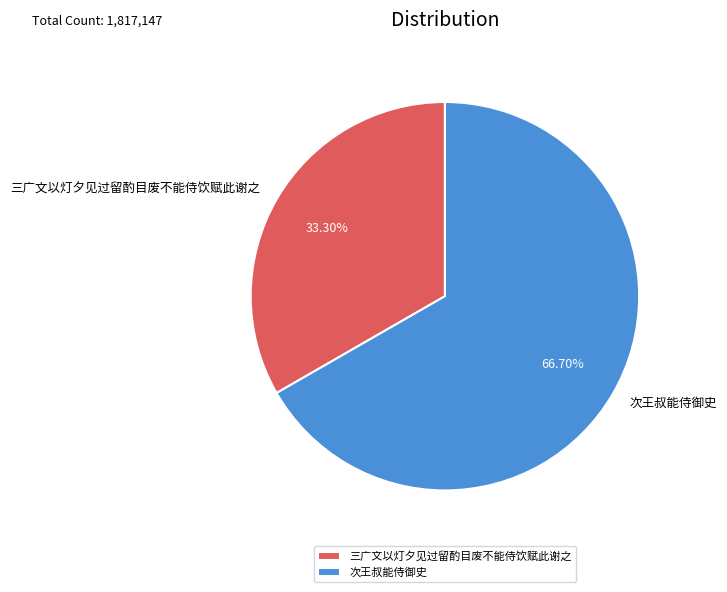

Is there any slice that represents more than half of the pie?

Yes